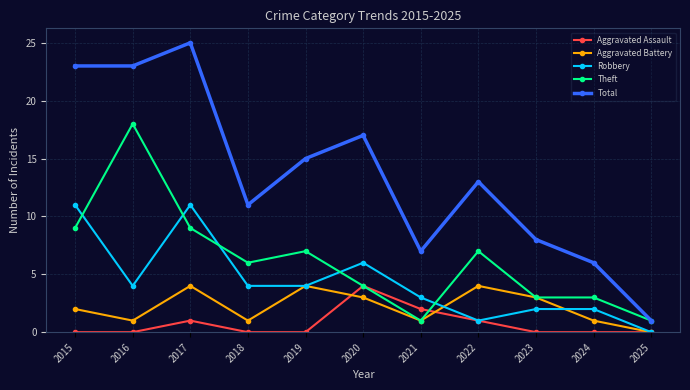

Between 2017 and 2021, which series saw the biggest shift?

Total